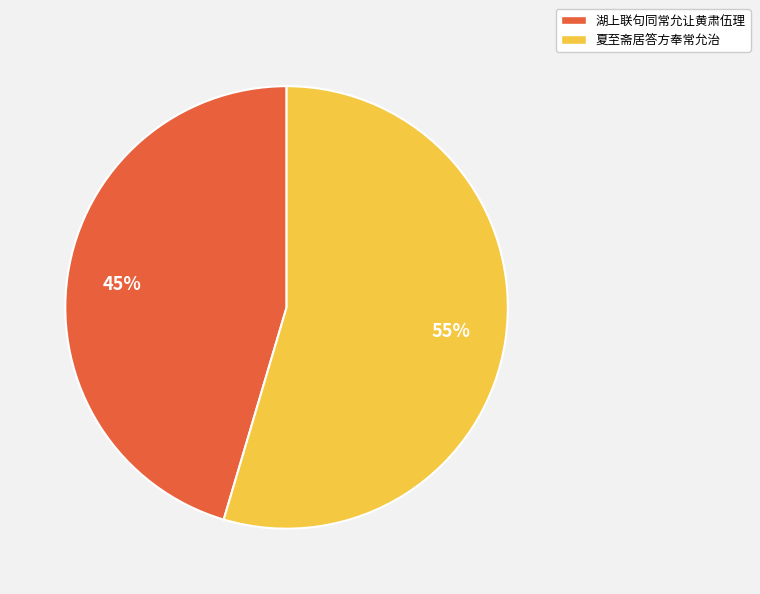

Combined, do 湖上联句同常允让黄肃伍理 and 夏至斋居答方奉常允治 account for over 50%?

Yes